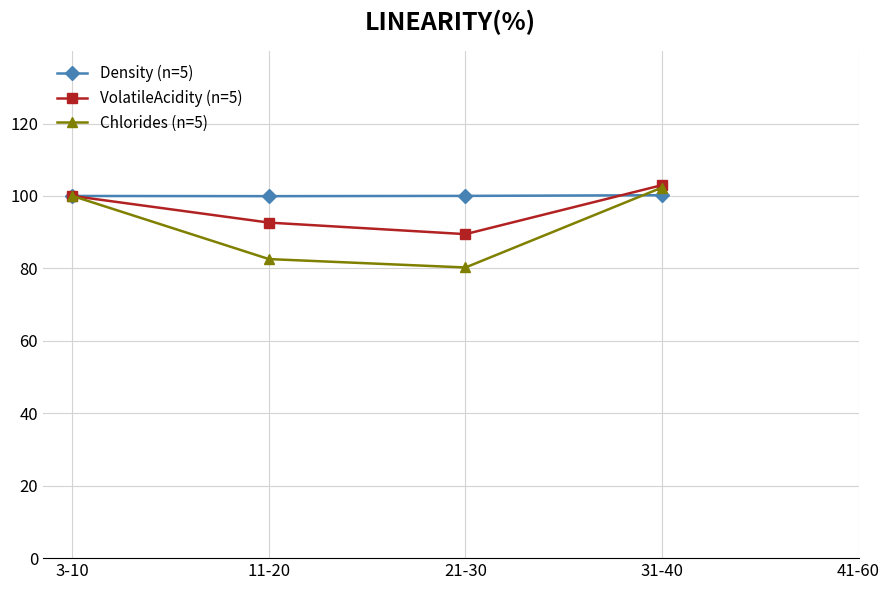

At 11-20, list the series in order from largest to smallest.

Density (n=5), VolatileAcidity (n=5), Chlorides (n=5)